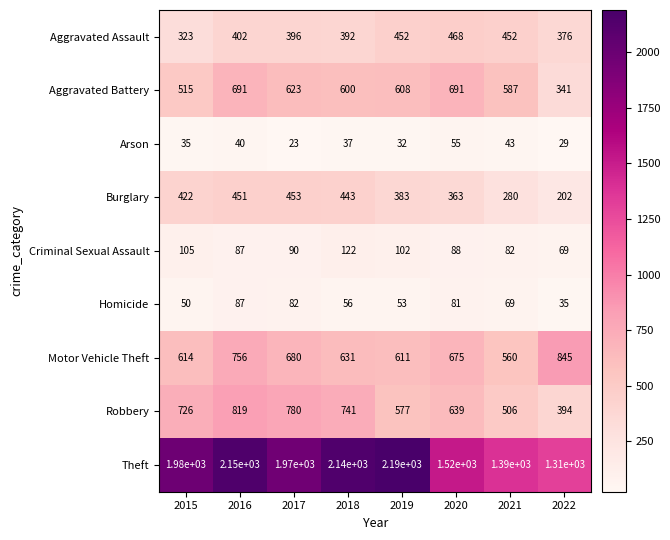

Which series has the widest spread of values?

Theft